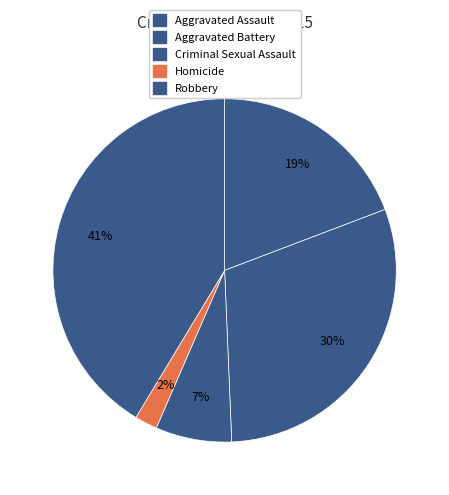

How many segments does this pie chart have?

5